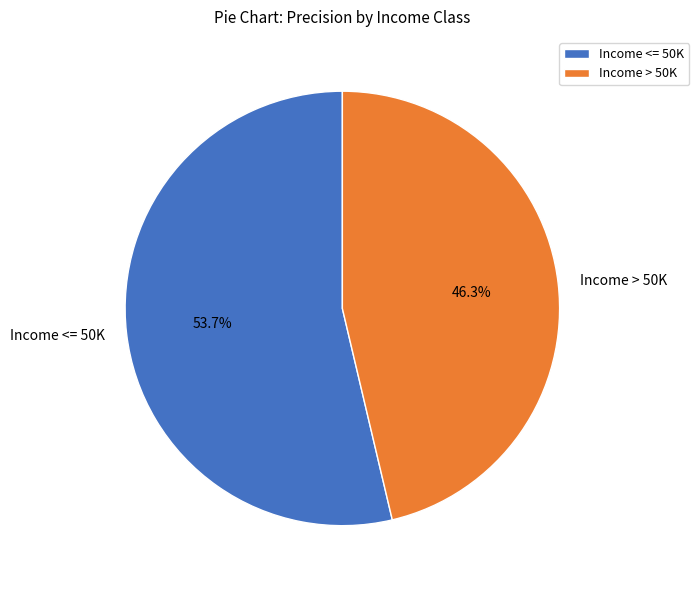

Which slice is the largest?

Income <= 50K